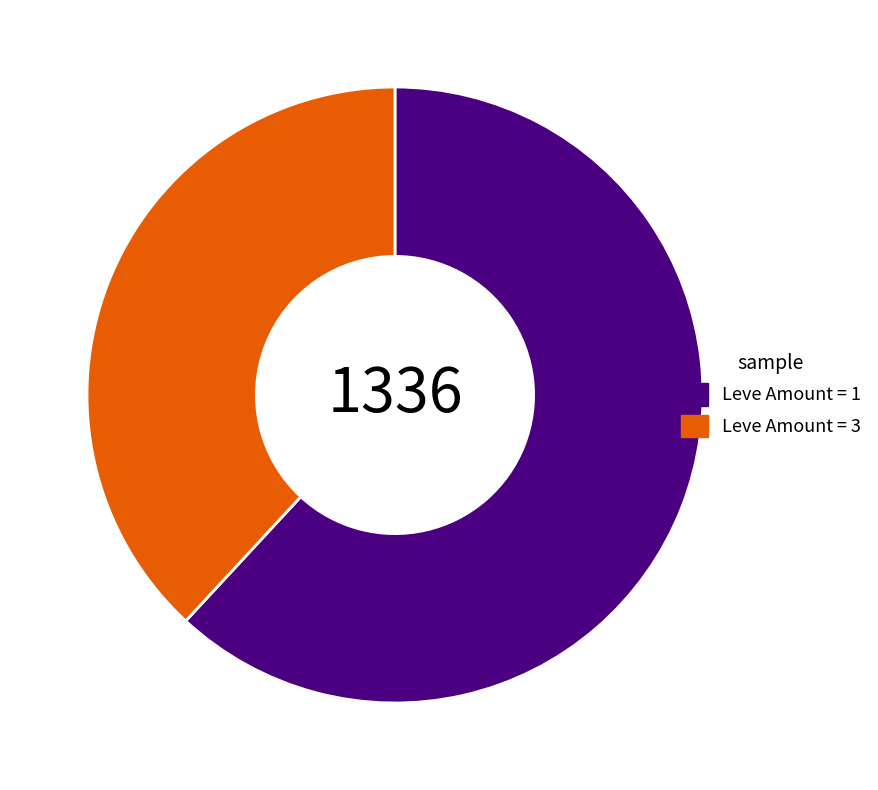

Do Leve Amount = 1 and Leve Amount = 3 together represent more than half of the pie?

Yes